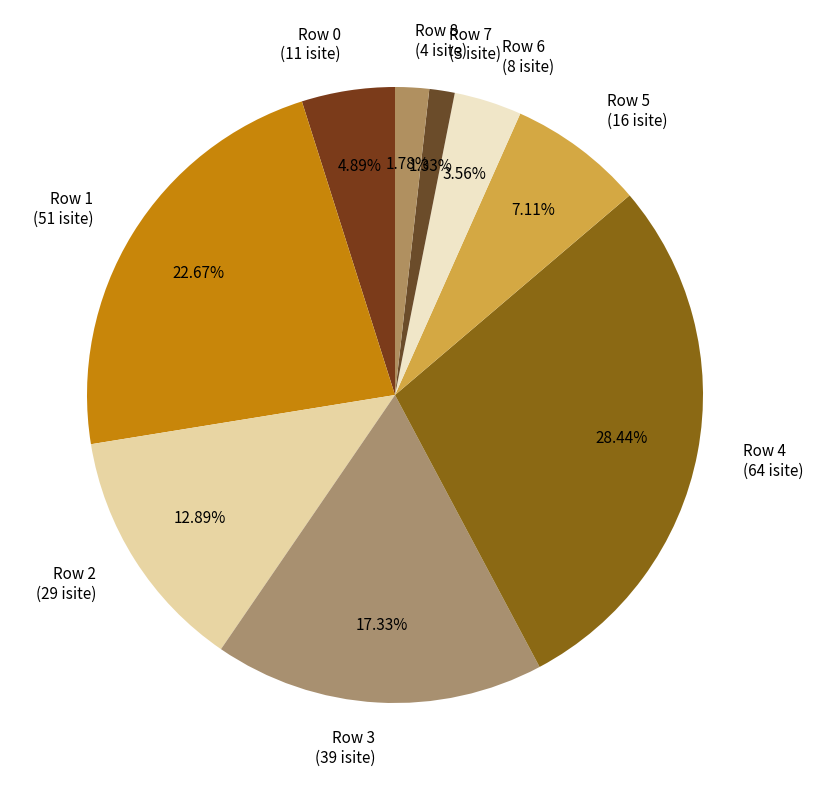

Do Row 3 (39 isite) and Row 5 (16 isite) together represent more than half of the pie?

No